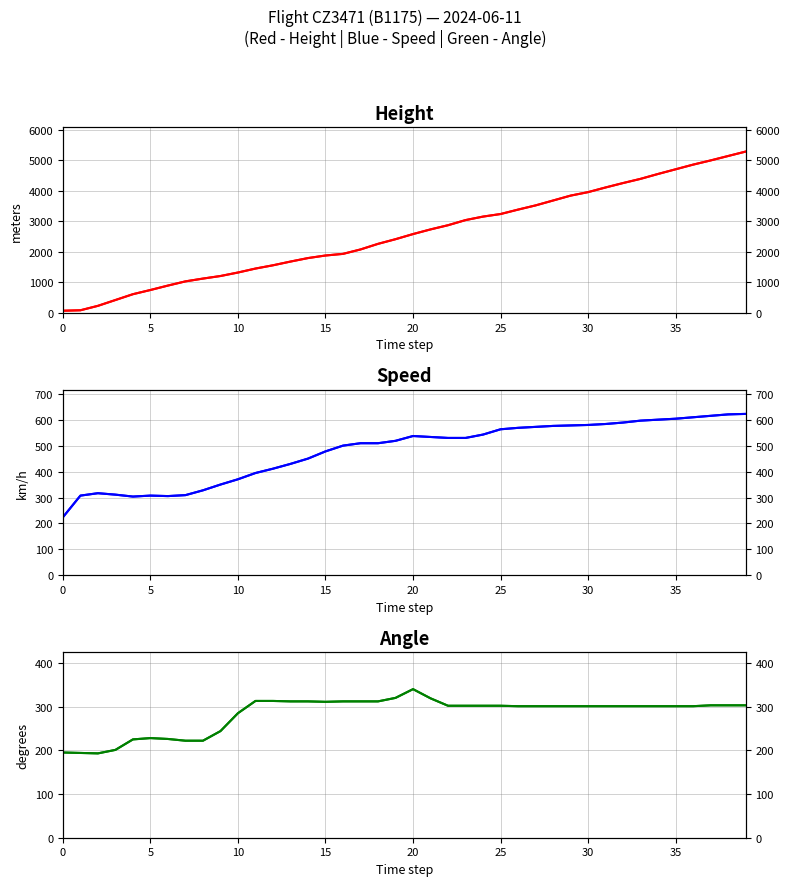

The Angle series shows 424.8 at 32. True or false?

False